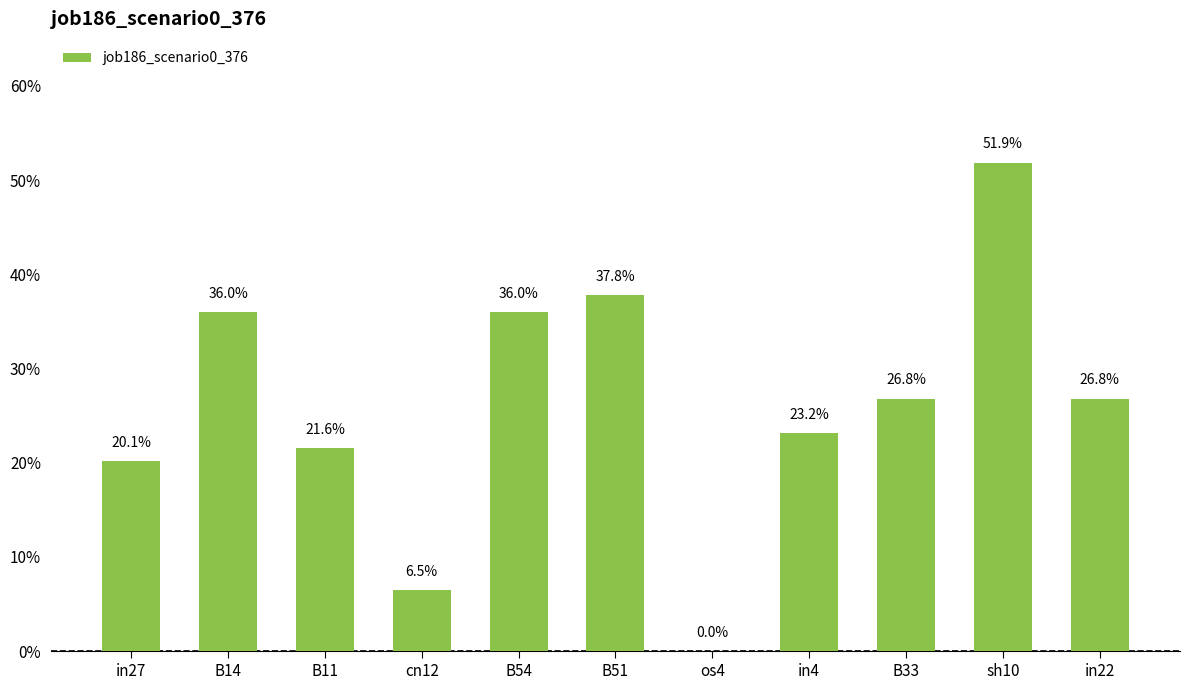

How many values are between 0 and 1?

11